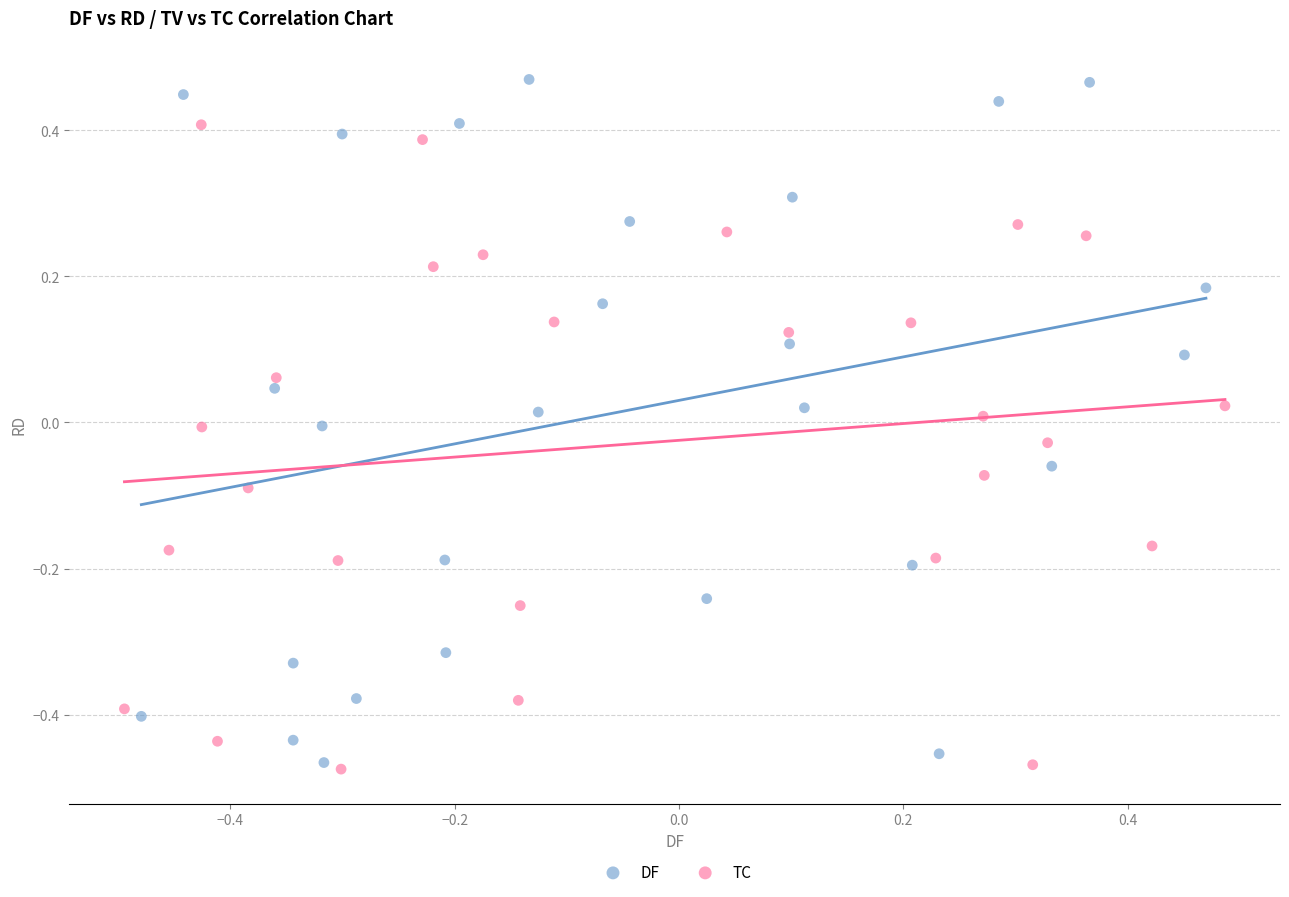

Which series contains the highest Y value?

DF